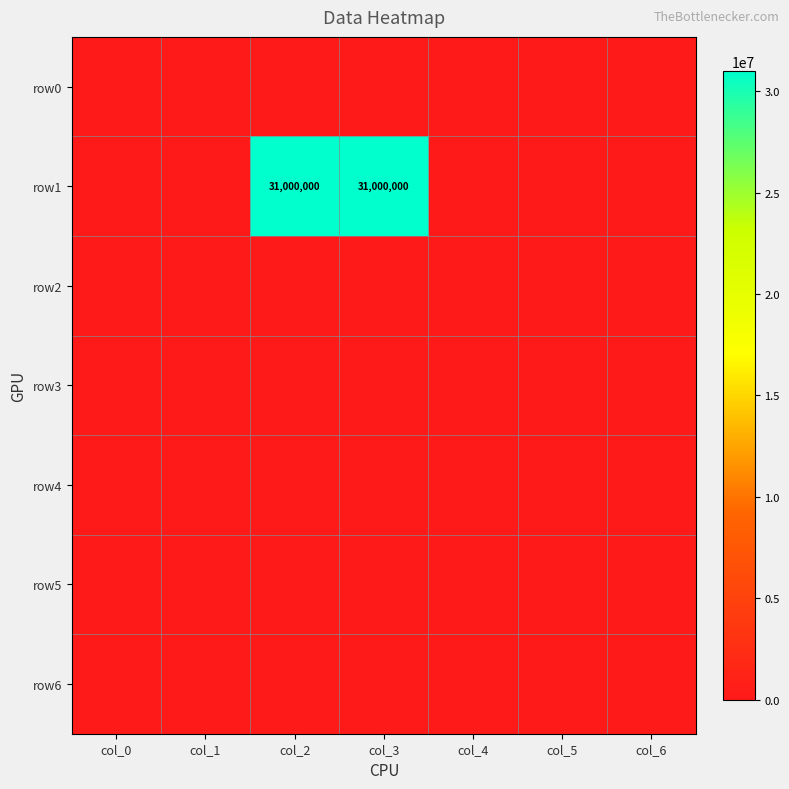

What is the difference between the highest and lowest values at col_3?

31000000